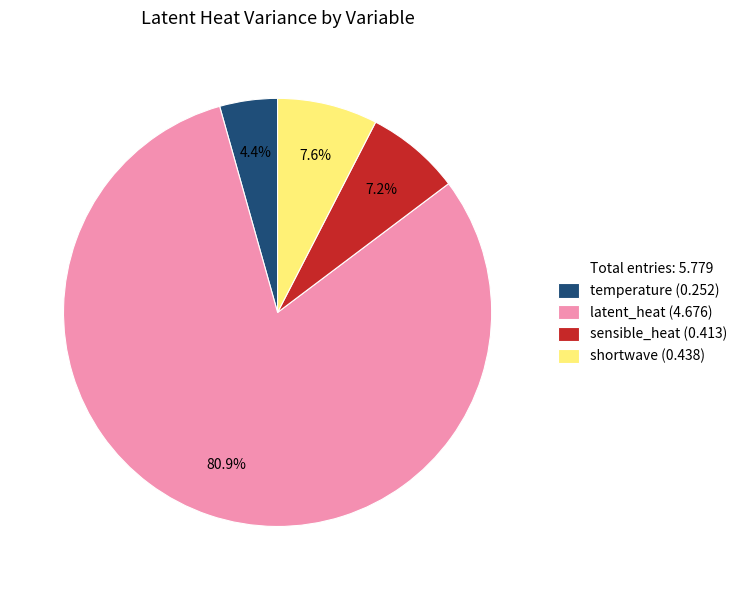

Does any single category account for the majority?

Yes